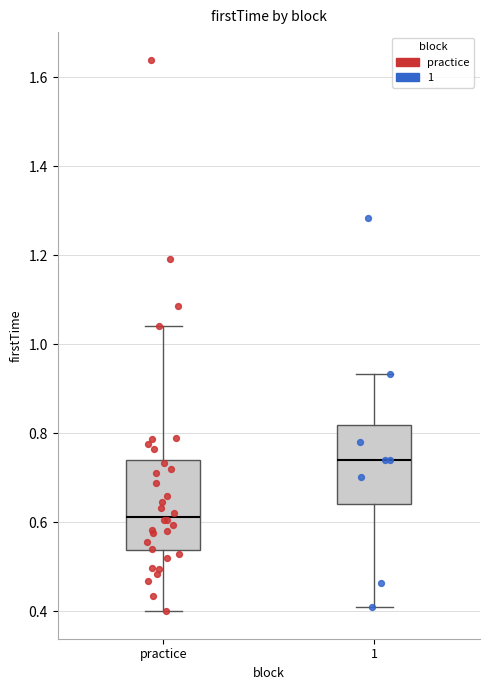

Which box is the tallest, from its lower edge to its upper edge?

practice